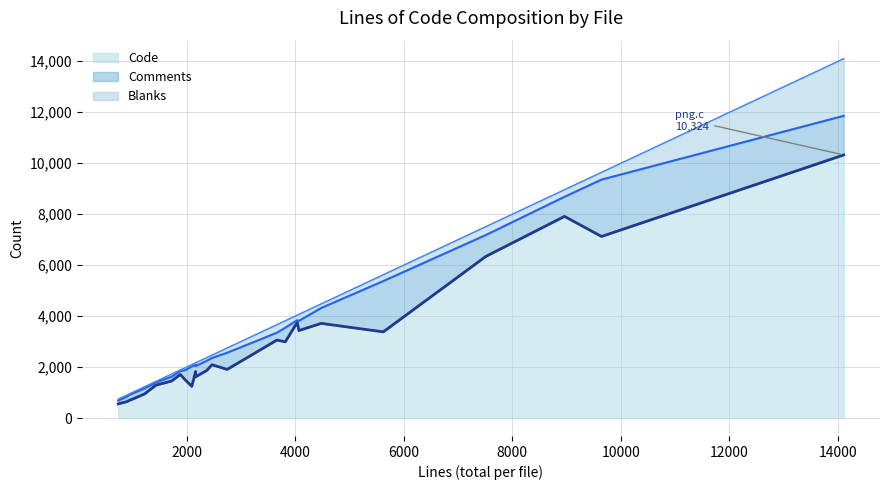

What is the label of the 20th point from the left?

display.c